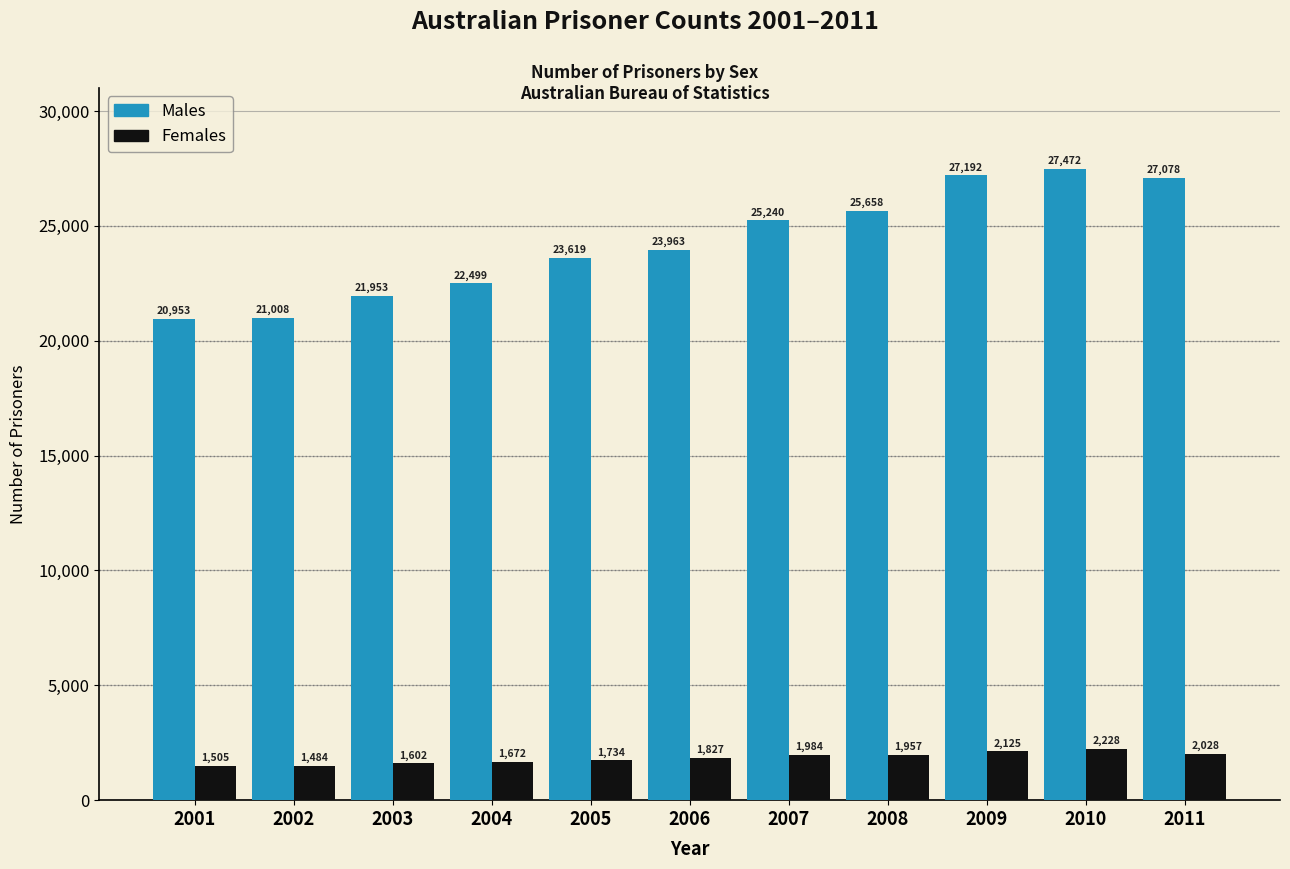

Reading left to right, transcribe all the data shown in this chart.

Males: 2001=20953	2002=21008	2003=21953	2004=22499	2005=23619	2006=23963	2007=25240	2008=25658	2009=27192	2010=27472	2011=27078
Females: 2001=1505	2002=1484	2003=1602	2004=1672	2005=1734	2006=1827	2007=1984	2008=1957	2009=2125	2010=2228	2011=2028